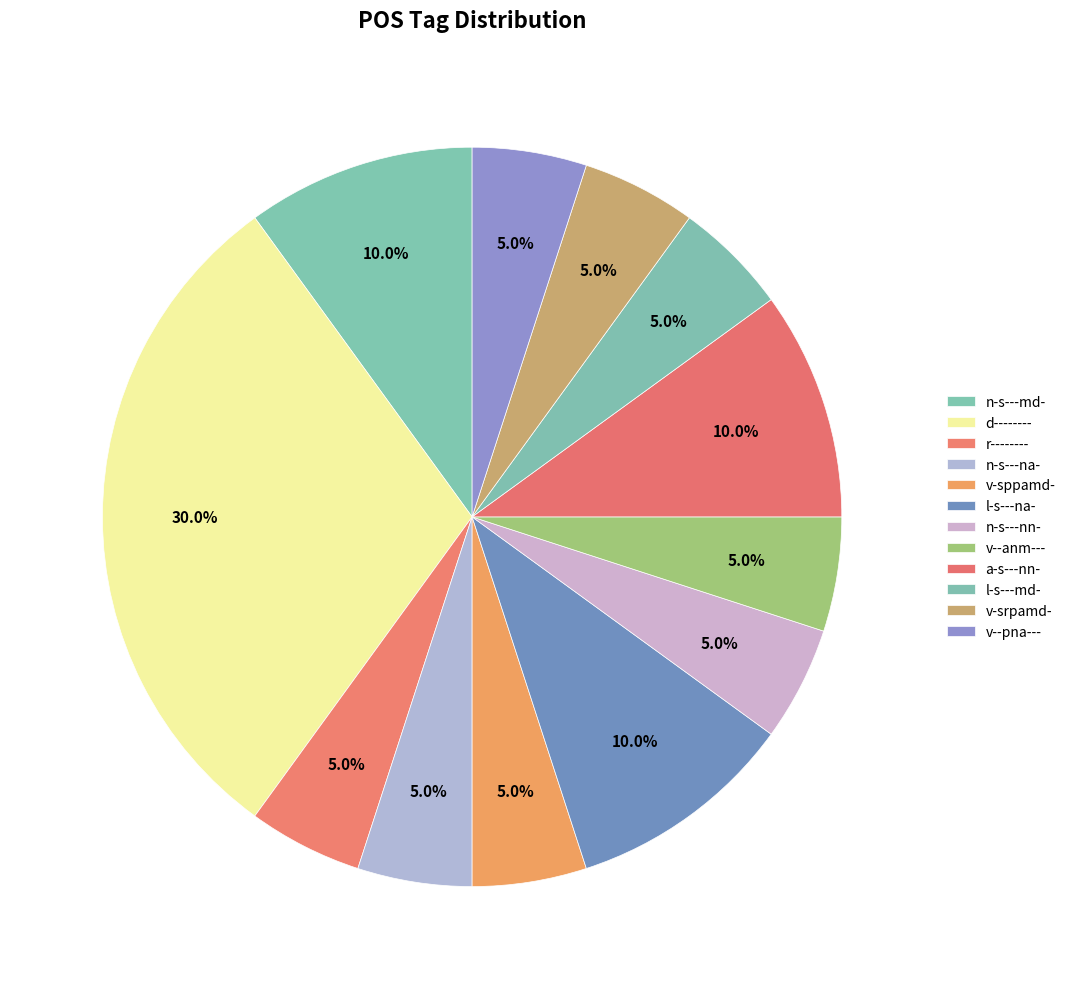

To the nearest percent, what percentage of the pie is v-sppamd-?

5%